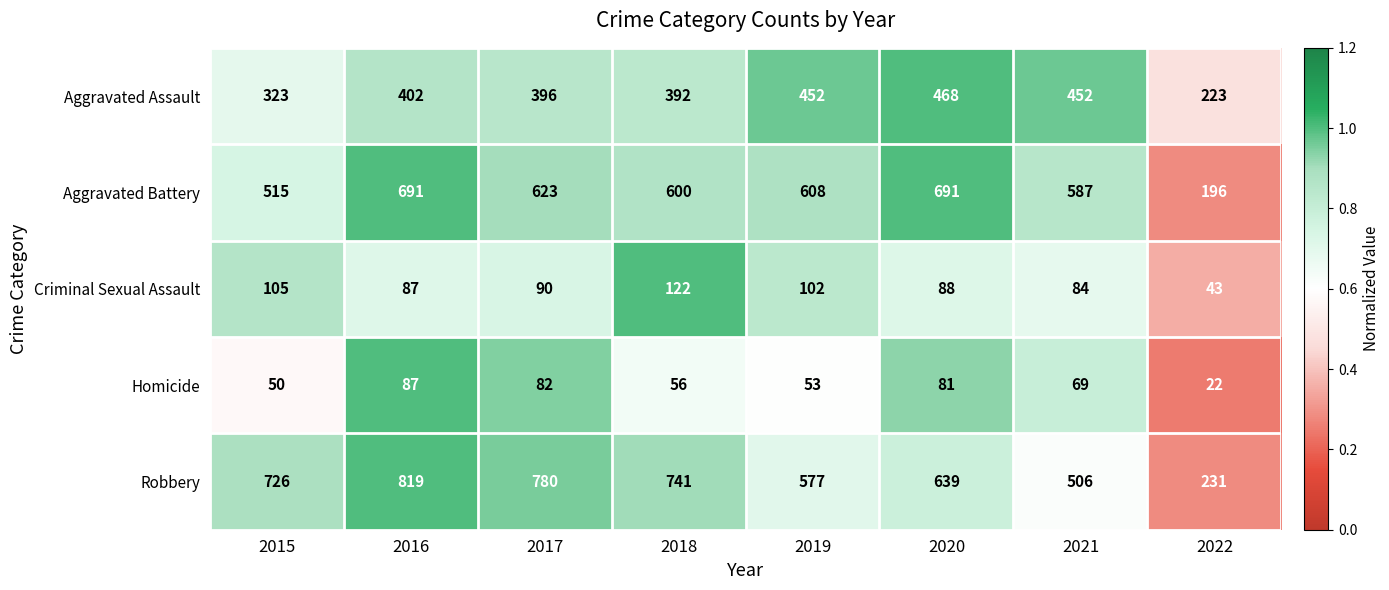

How many data points does each series have?

8